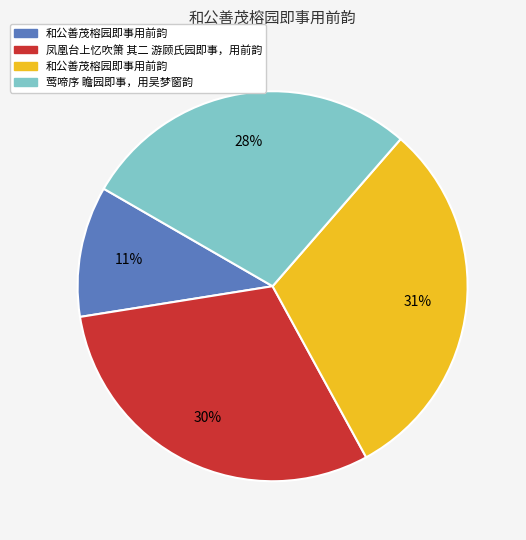

How many segments does this pie chart have?

4